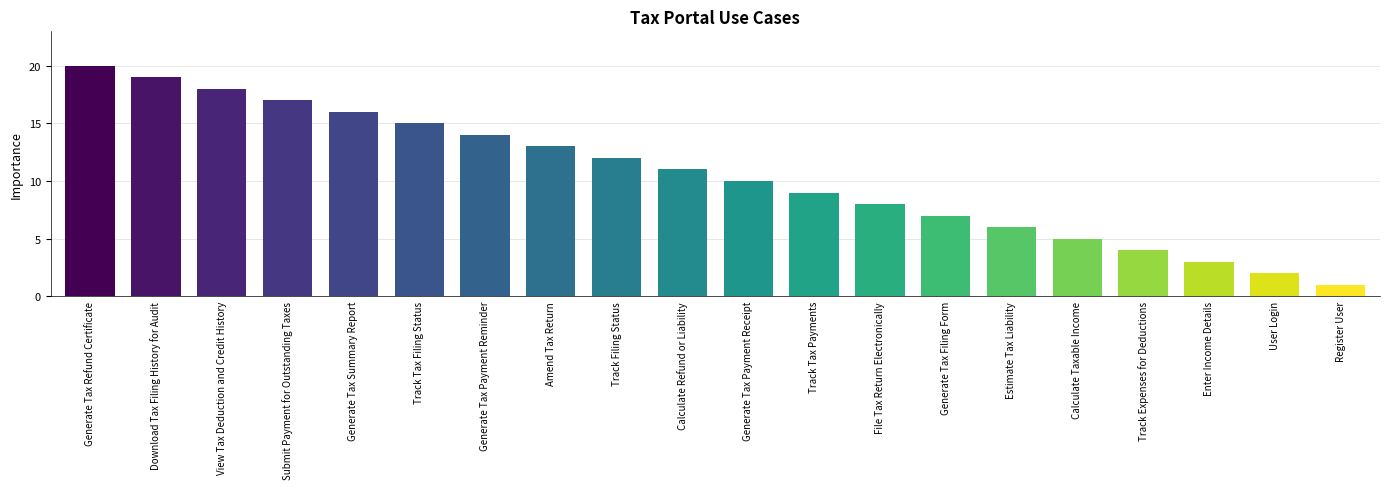

Rank the categories by value from lowest to highest.

Register User, User Login, Enter Income Details, Track Expenses for Deductions, Calculate Taxable Income, Estimate Tax Liability, Generate Tax Filing Form, File Tax Return Electronically, Track Tax Payments, Generate Tax Payment Receipt, Calculate Refund or Liability, Track Filing Status, Amend Tax Return, Generate Tax Payment Reminder, Track Tax Filing Status, Generate Tax Summary Report, Submit Payment for Outstanding Taxes, View Tax Deduction and Credit History, Download Tax Filing History for Audit, Generate Tax Refund Certificate